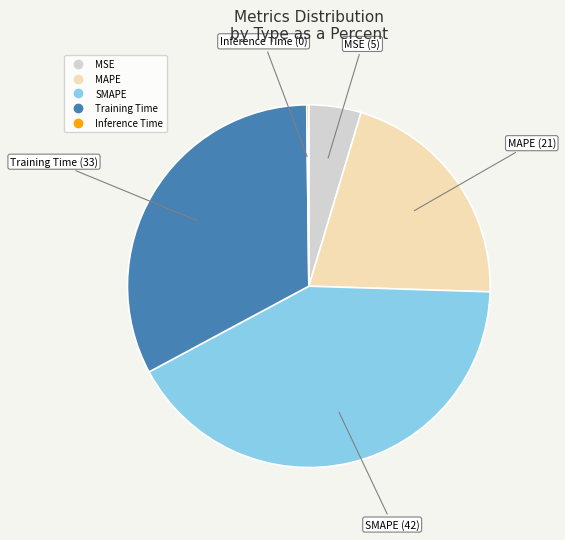

True or false: Training Time accounts for 40% of the total.

False